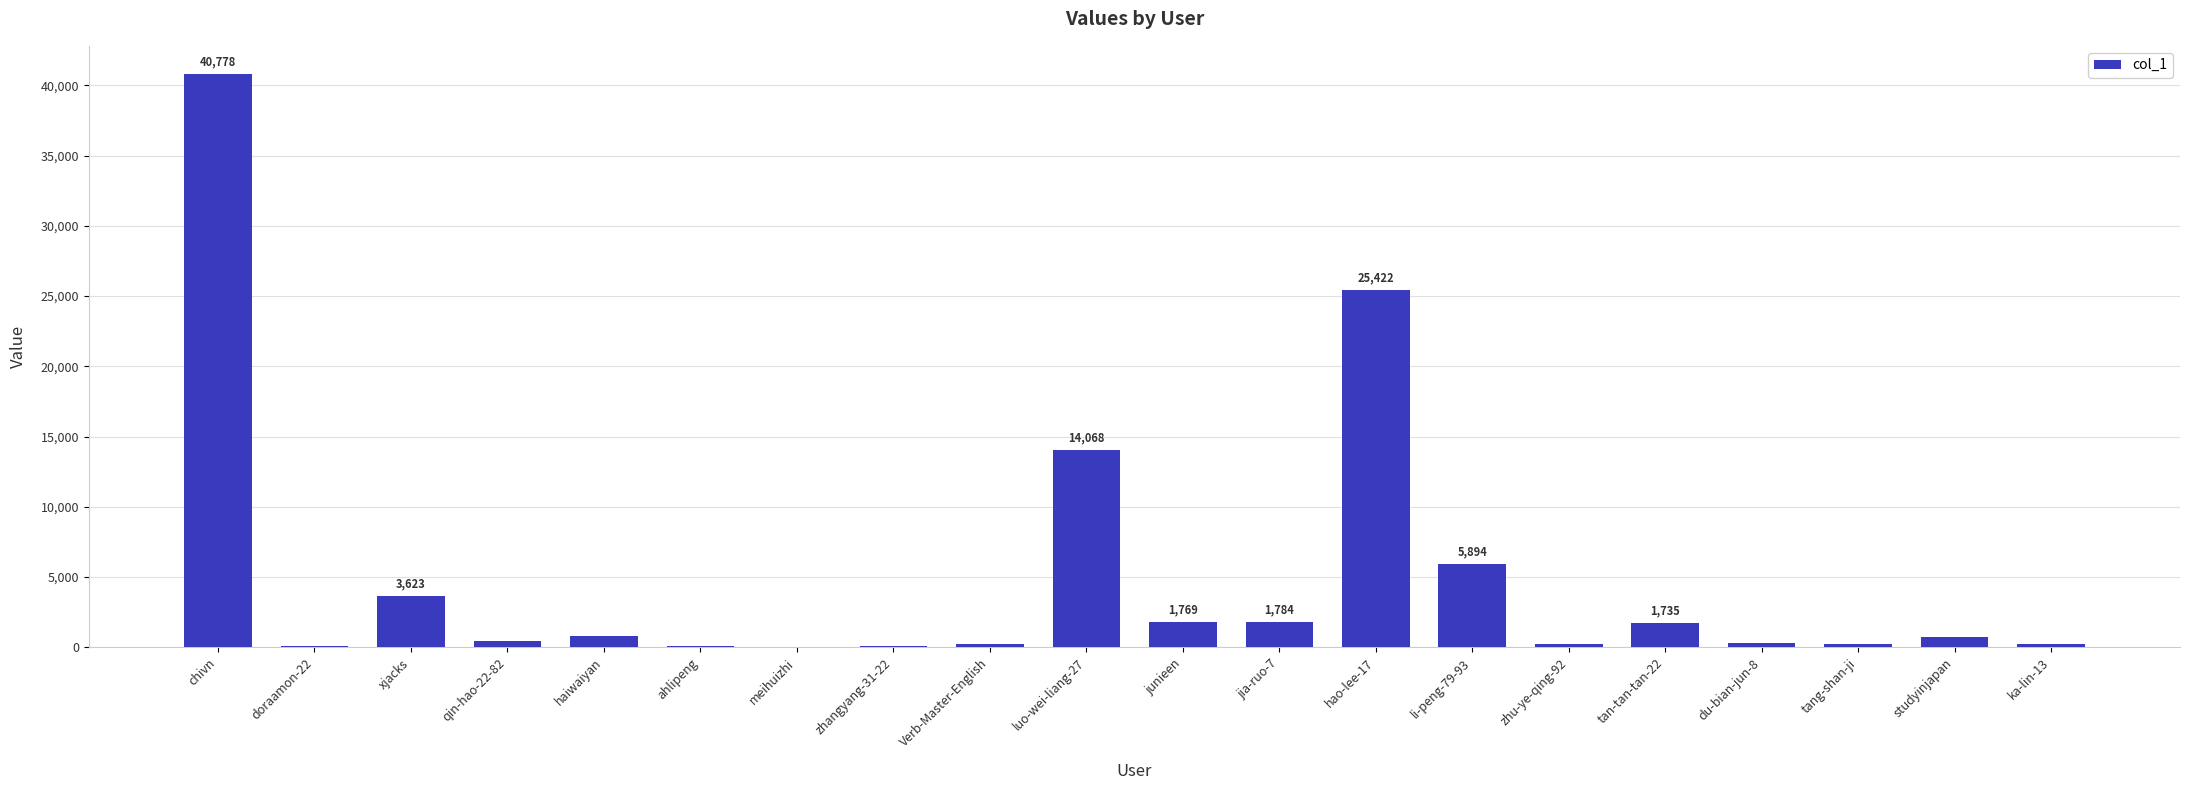

What is the average value?

4926